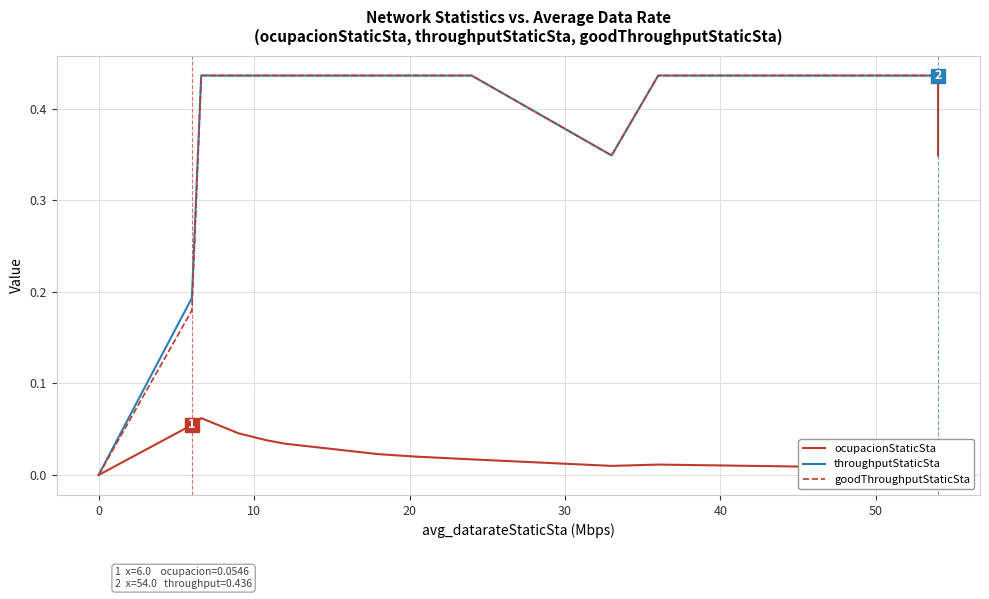

What is the maximum value for goodThroughputStaticSta?

0.4